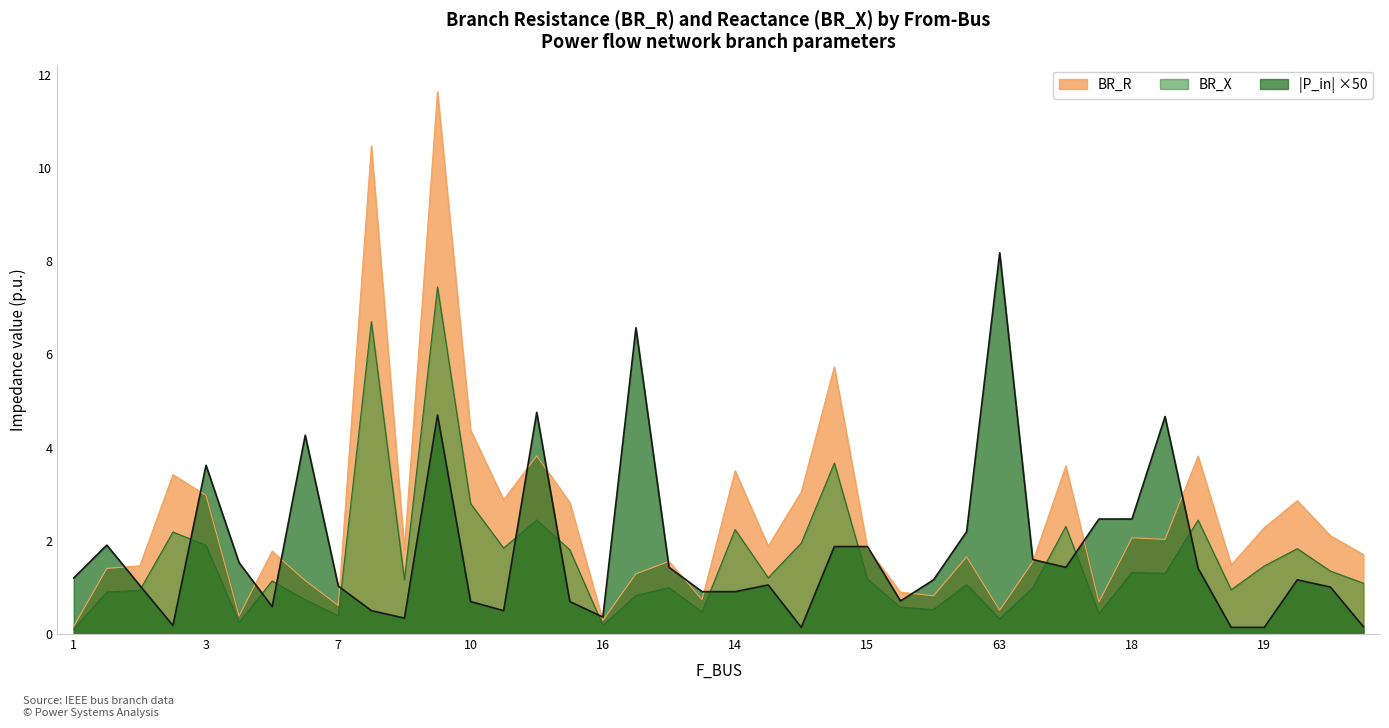

Which series has the largest range (max minus min)?

BR_R